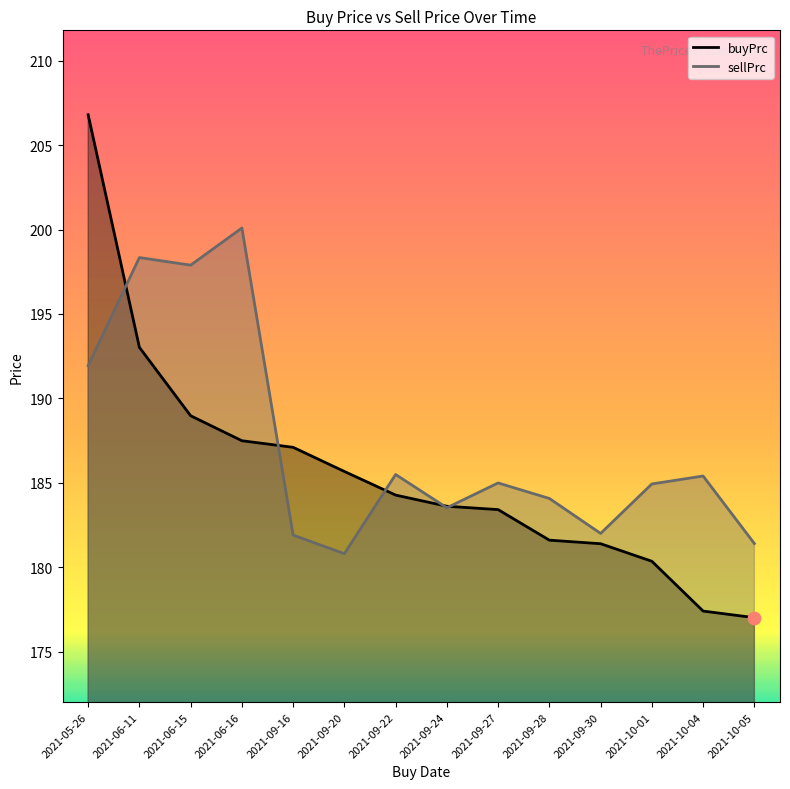

Which series has the largest total across all categories?

sellPrc